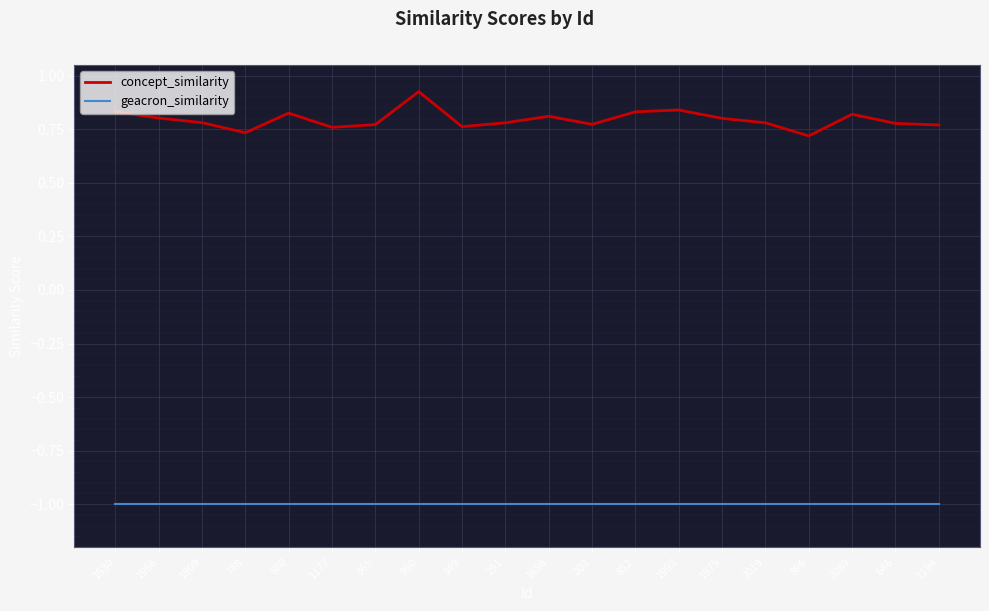

Is this an area chart (filled region under the line)?

No